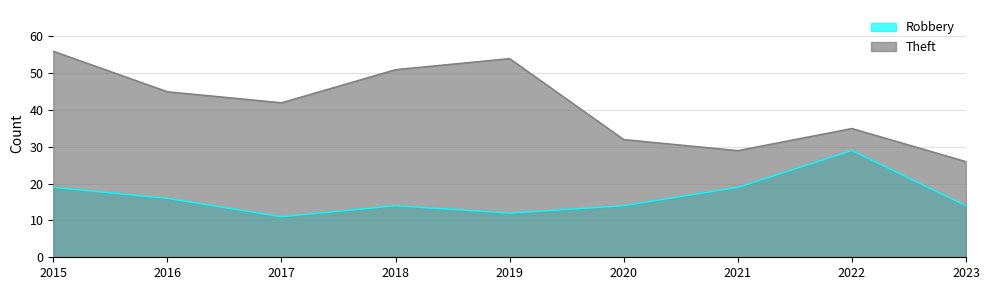

Is the value of Theft at 2018 greater than the value of Robbery at 2020?

Yes